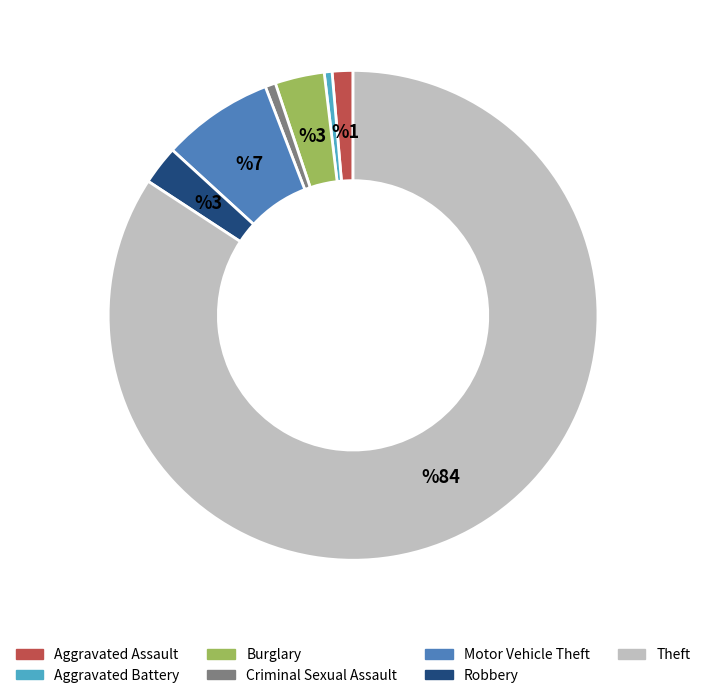

Between Burglary and Robbery, which is larger?

Burglary